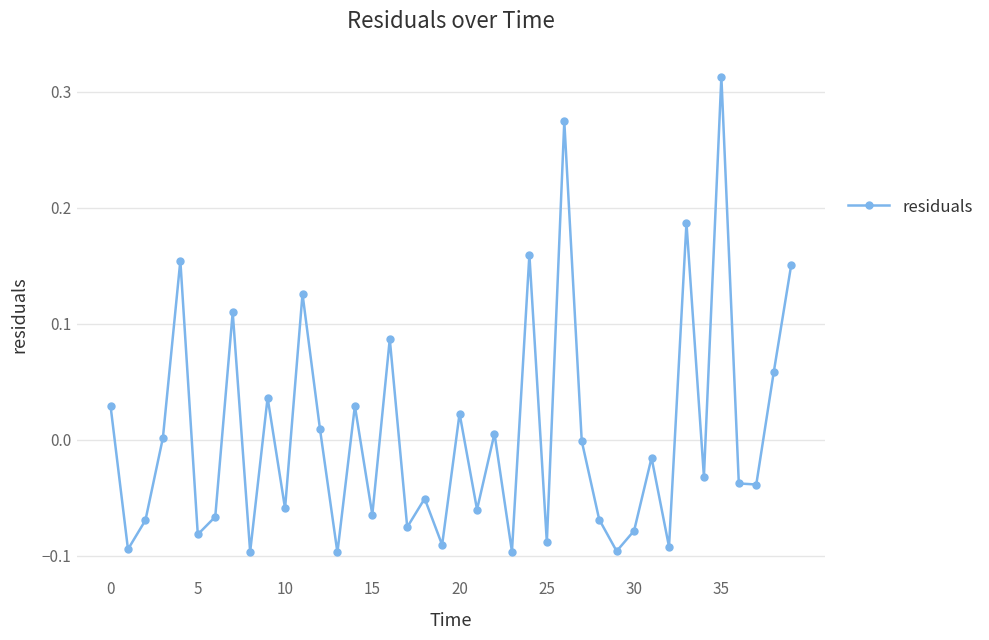

True or false: the data has more than 0 interior local peaks.

True